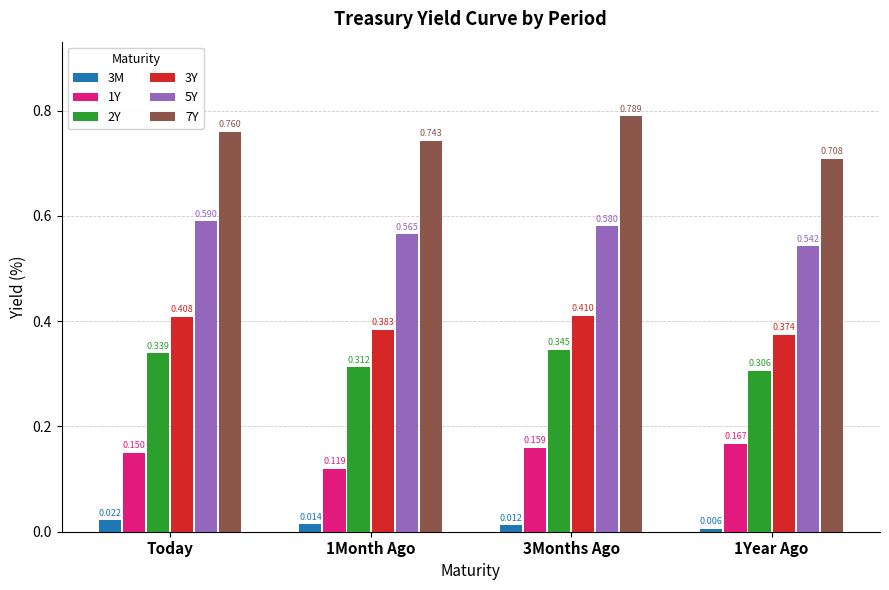

How many groups of bars are there?

4